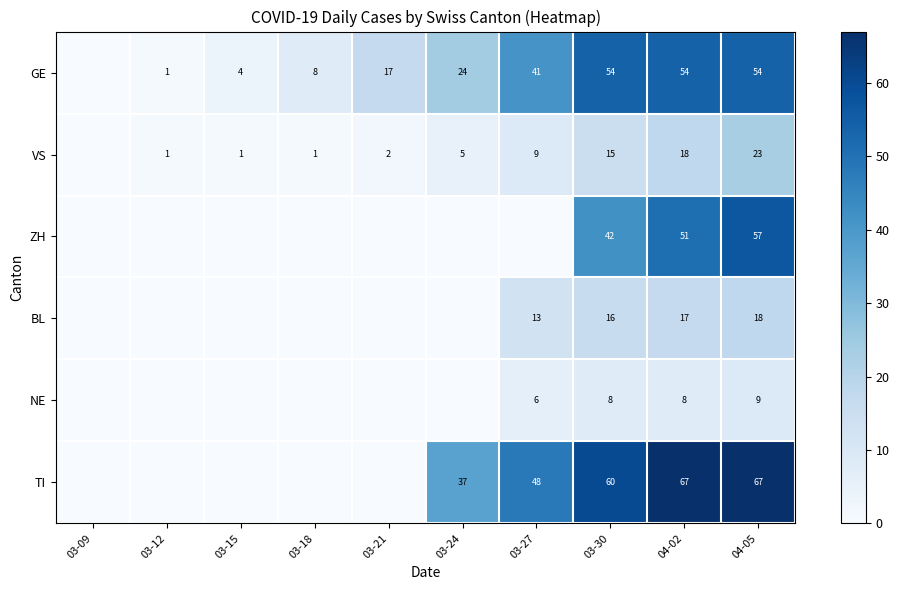

True or false: VS has a value of 23 at 04-05.

True